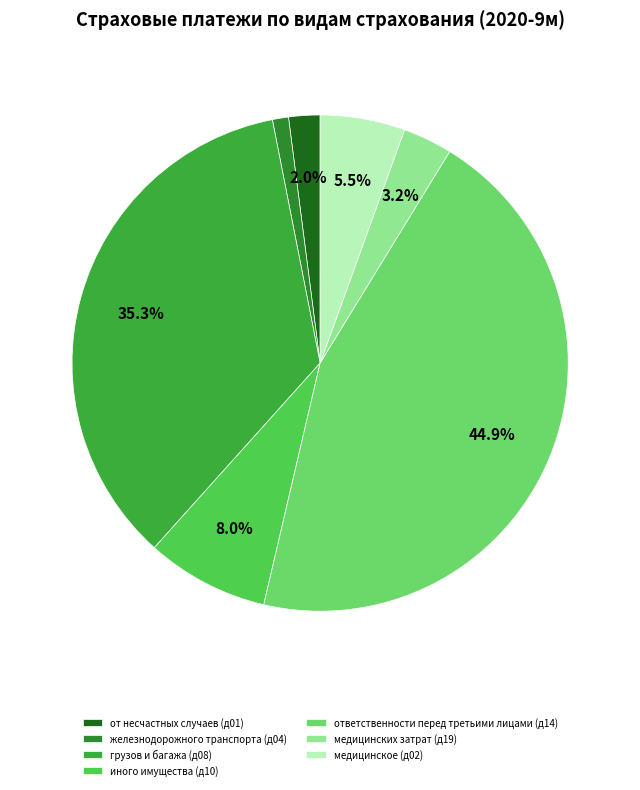

Does any single category account for the majority?

No